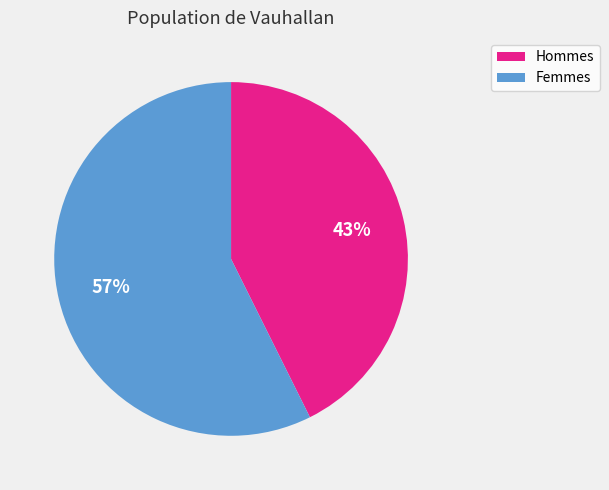

To the nearest percent, what is the average slice percentage?

50%